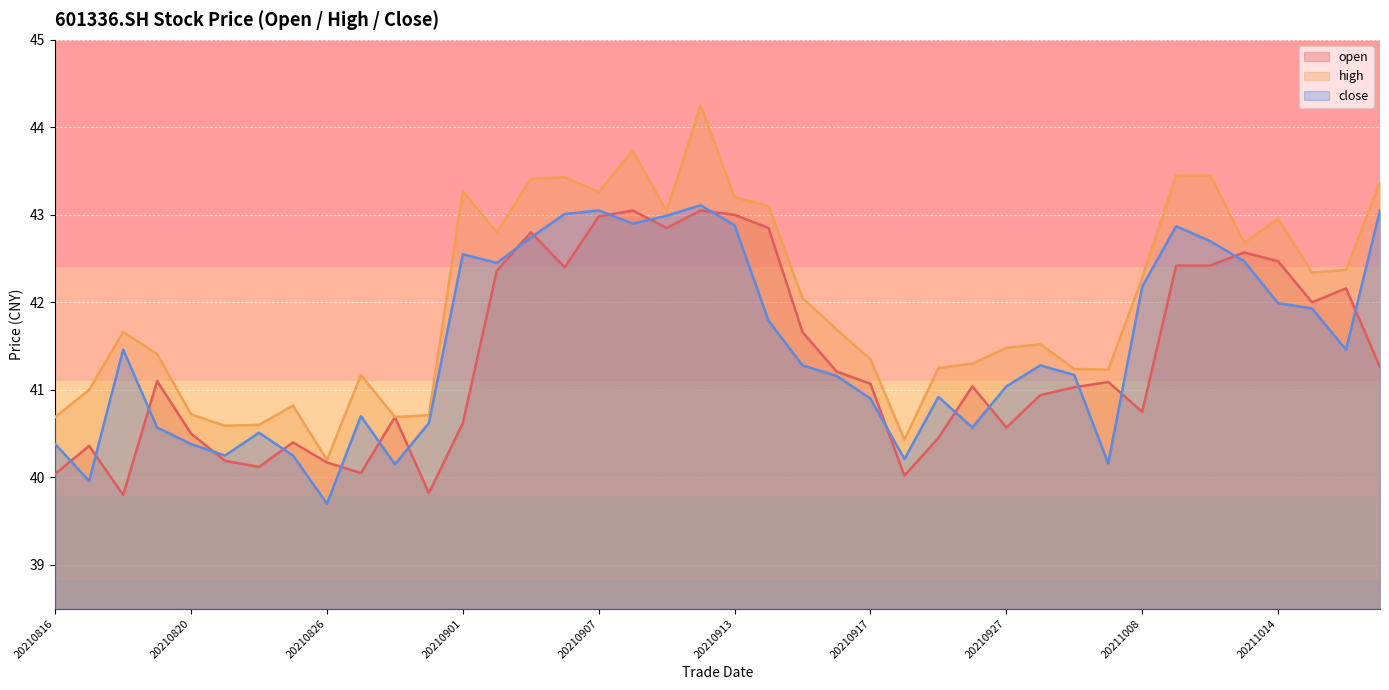

Which has a higher value, 20211019 or 20210930?

20211019